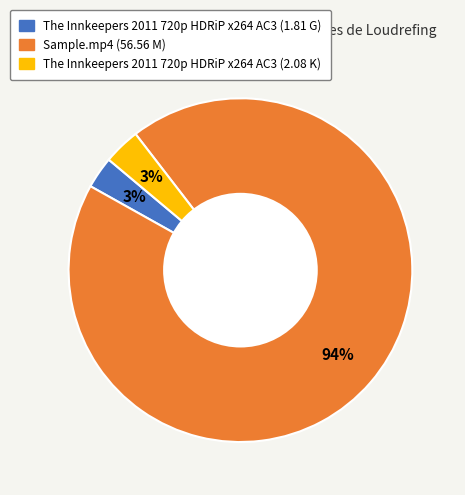

Do The Innkeepers 2011 720p HDRiP x264 AC3 (2.08 K) and The Innkeepers 2011 720p HDRiP x264 AC3 (1.81 G) together represent more than half of the pie?

No